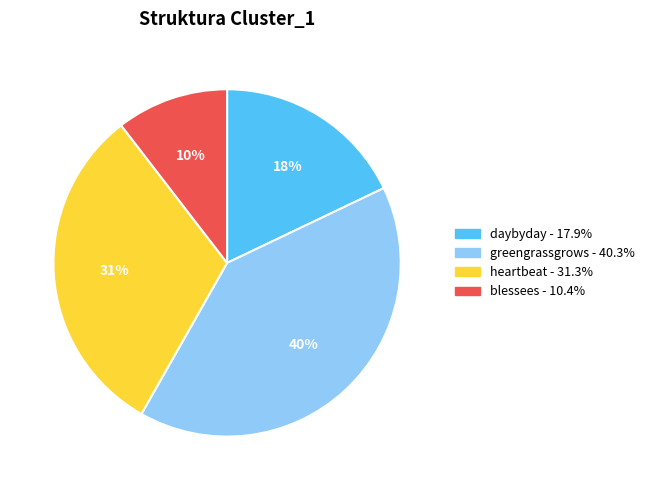

How many slices are in this pie chart?

4